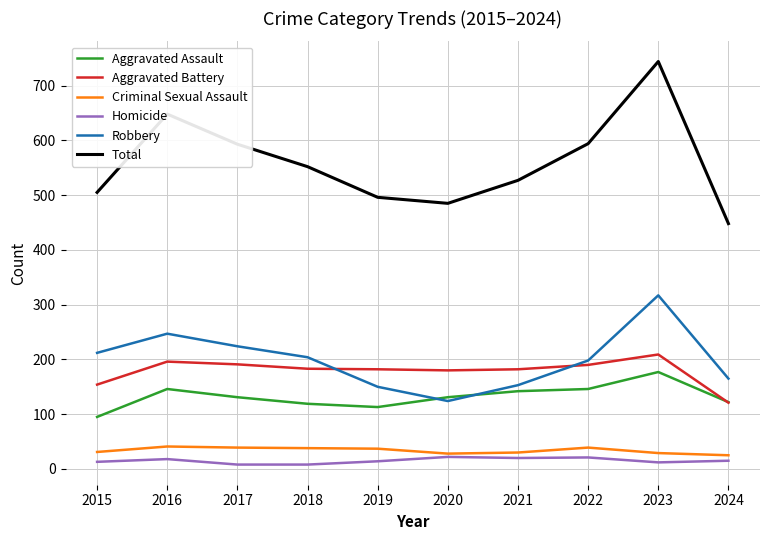

Which series changed the most between 2020 and 2024?

Aggravated Battery